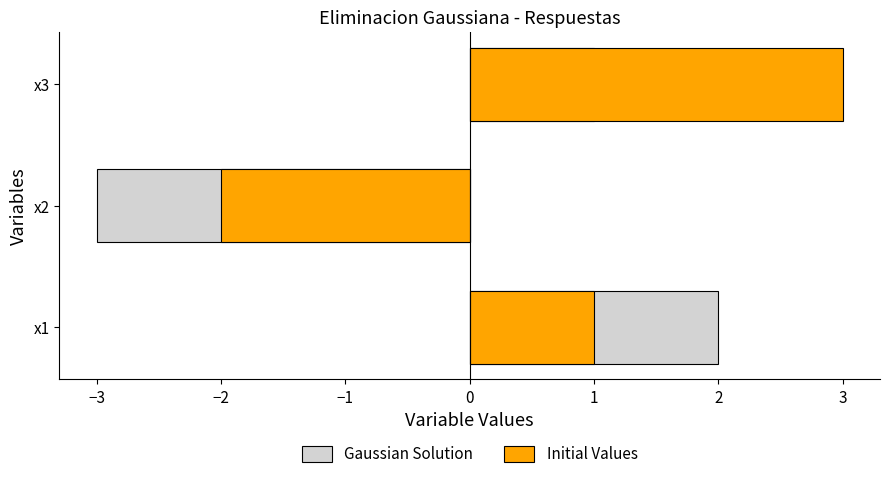

Which series has the widest spread of values?

Gaussian Solution